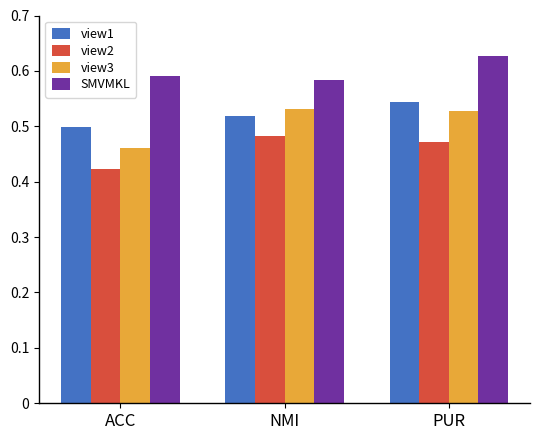

Rank the series by their maximum value, from lowest to highest.

view2, view3, view1, SMVMKL